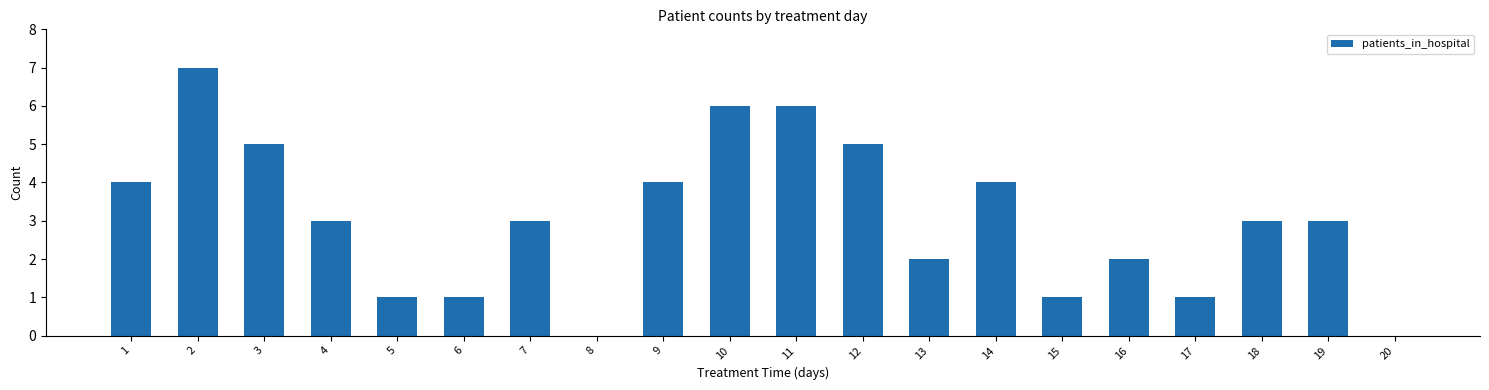

Is it true that the value at 15 is 1?

True